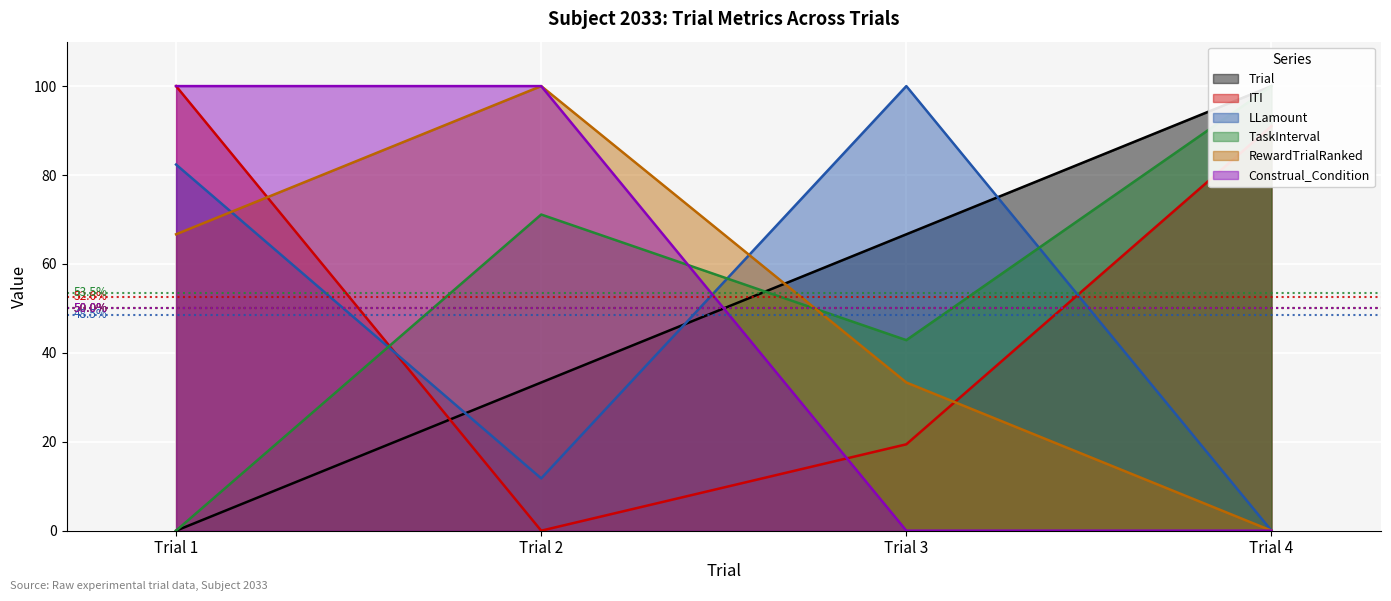

Between Trial 1 and Trial 3, which is larger?

Trial 3